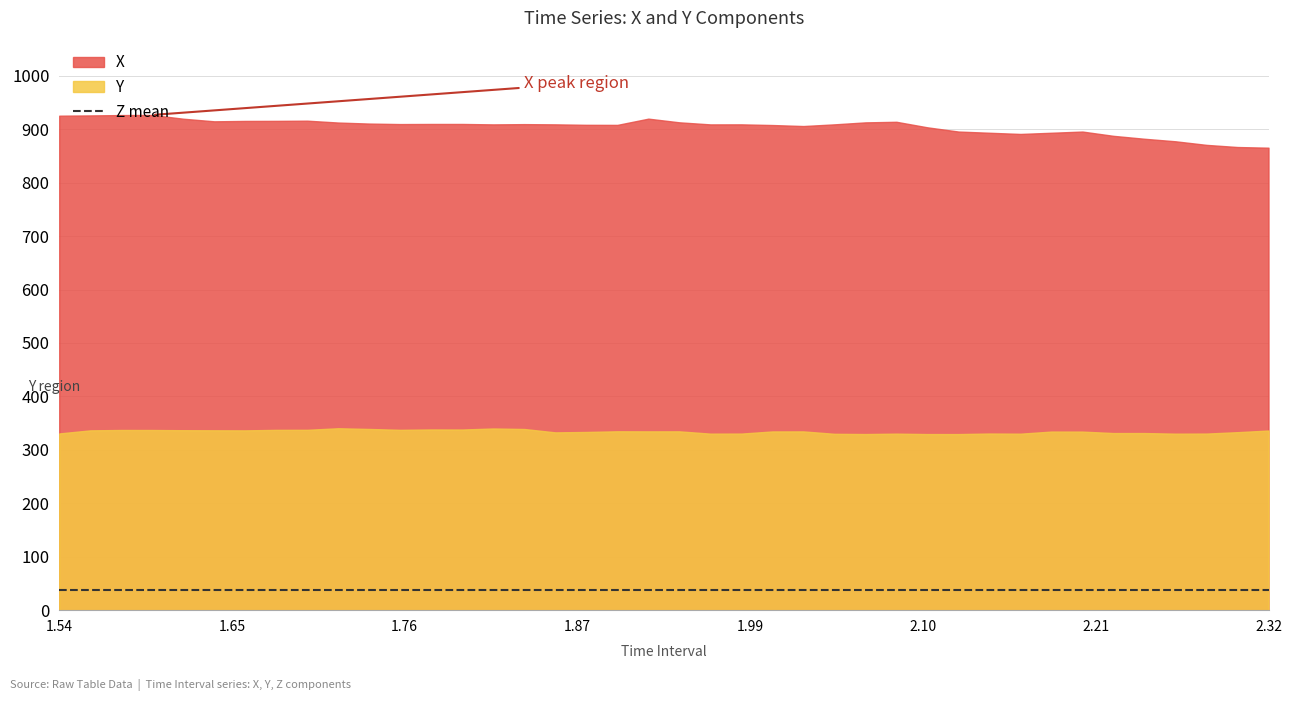

True or false: Y has more than 0 points higher than both neighbors.

True